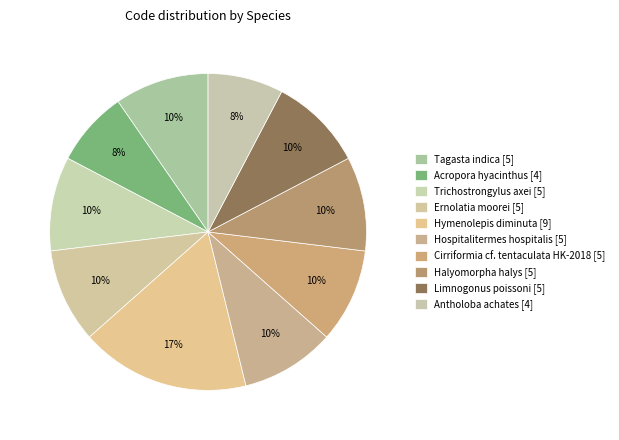

Count the number of slices in the pie.

10